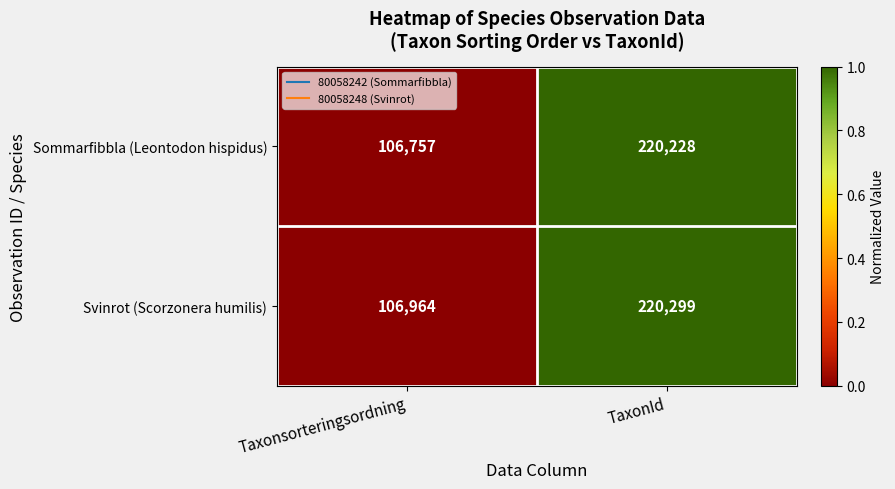

Which label corresponds to the largest value in the chart?

TaxonId